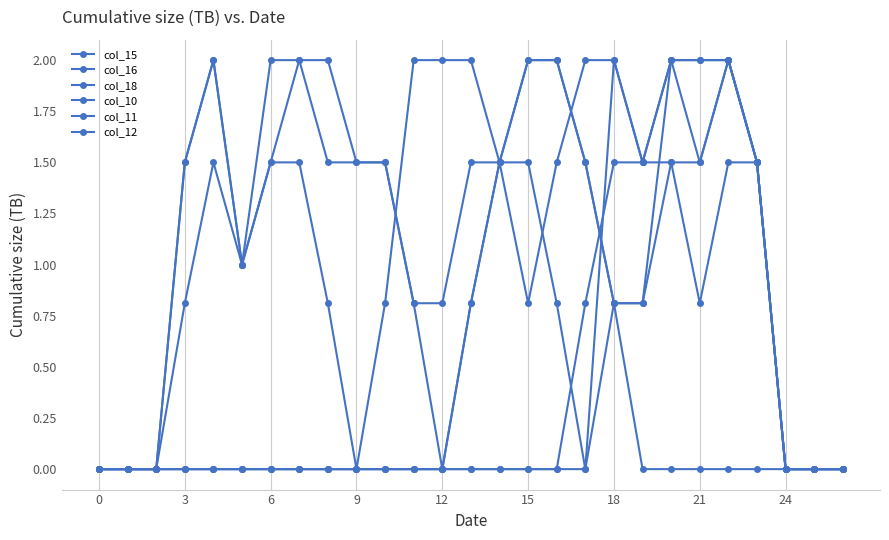

Which series has the largest range (max minus min)?

col_15